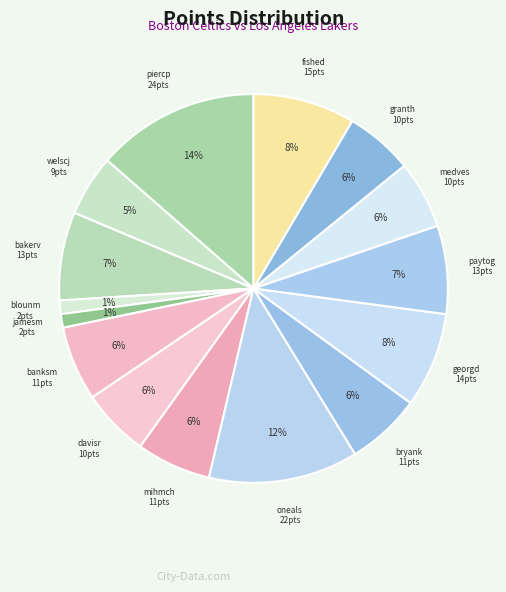

Is there any slice that represents more than half of the pie?

No